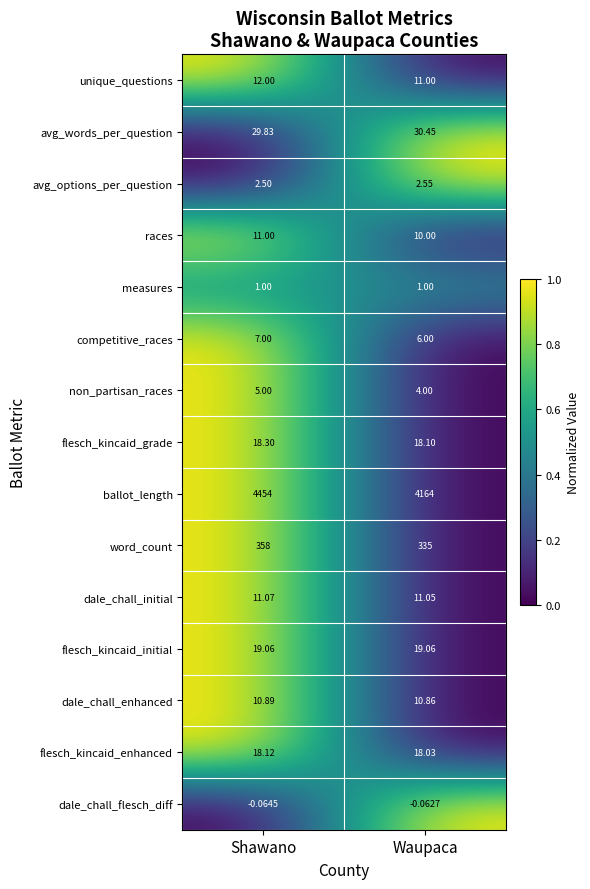

Which series has the largest range (max minus min)?

ballot_length